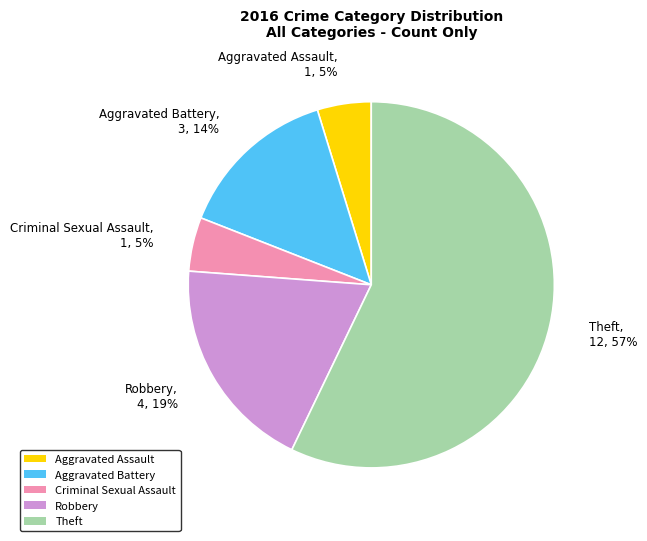

Is there any slice that represents more than half of the pie?

Yes